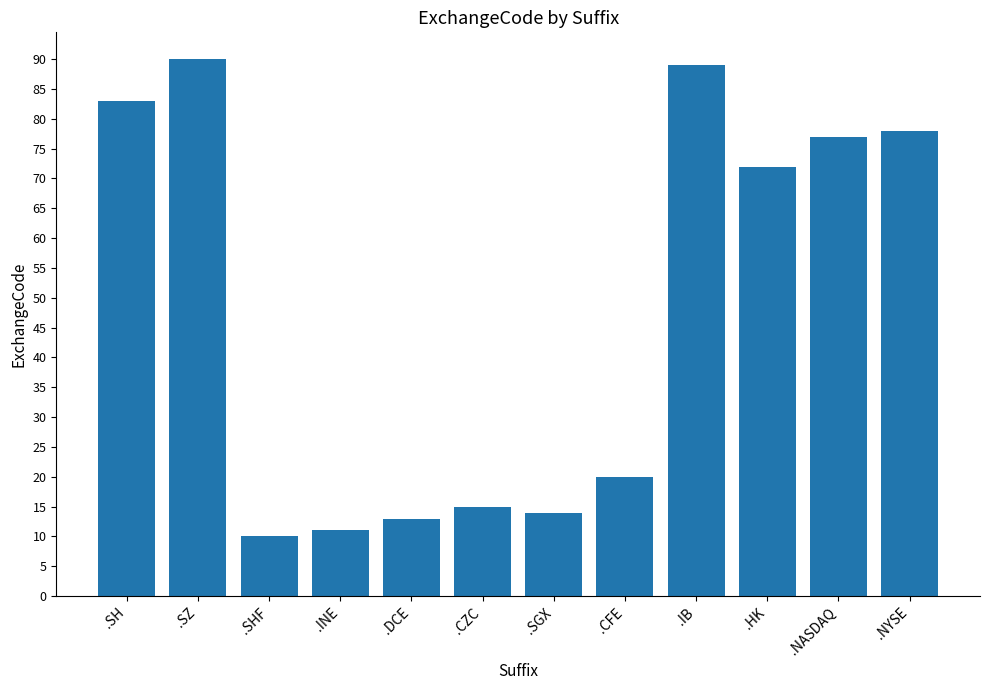

Count the number of categories in the chart.

12